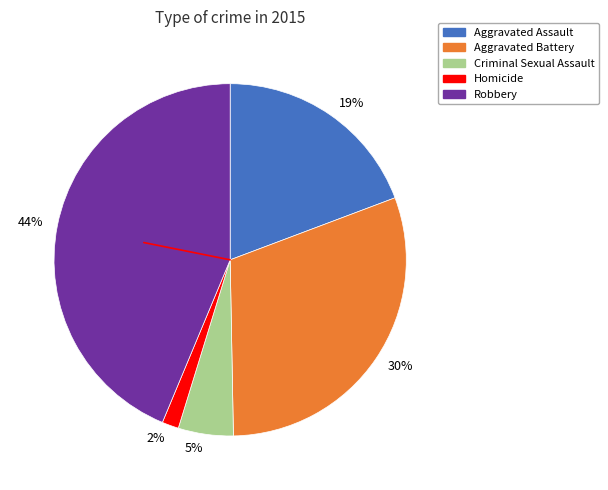

What is the ratio of the value at Criminal Sexual Assault to the value at Aggravated Assault?

0.3